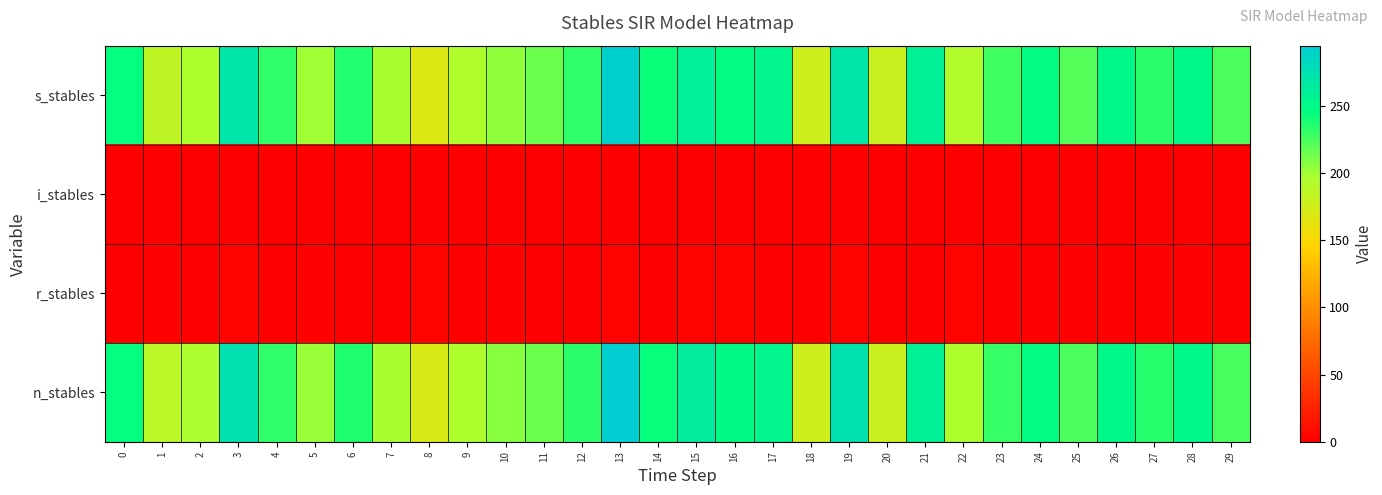

What is the difference between the highest and lowest values at 8?

171.4